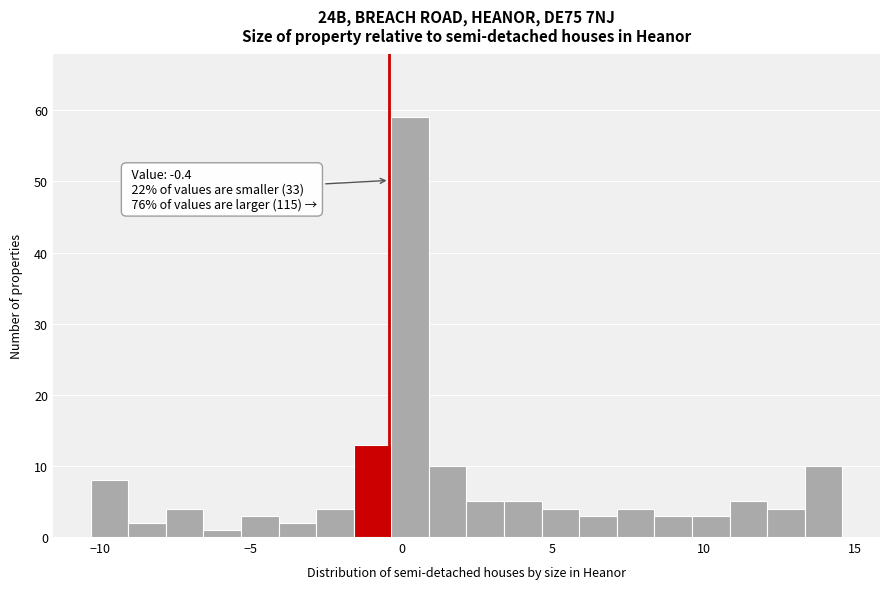

Read against the x-axis, roughly where is the centre of the tallest bar?

0.5